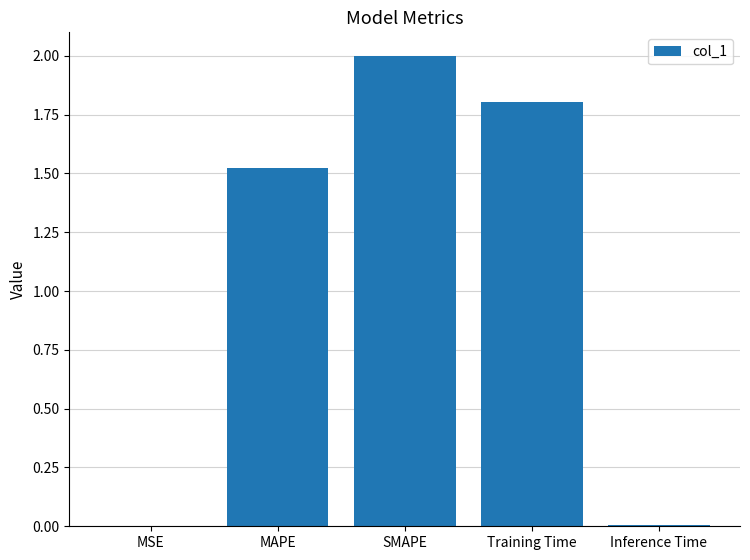

Is it true that the value at Training Time is 0.9?

False